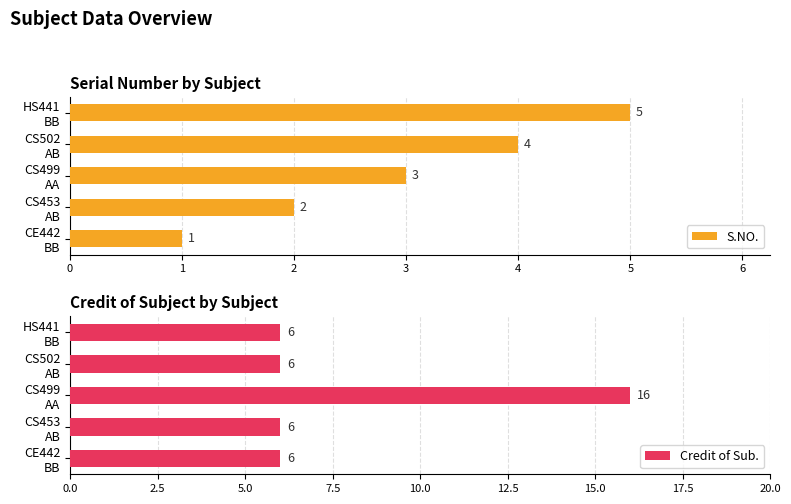

Count the S.NO. values in the range 2 to 4.

3